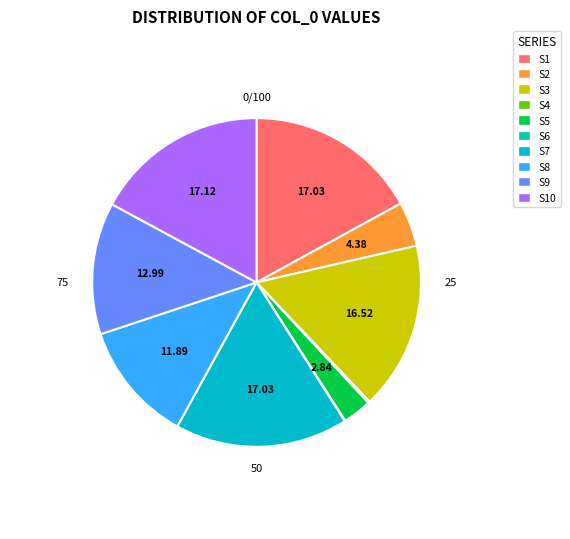

How many slices are in this pie chart?

10